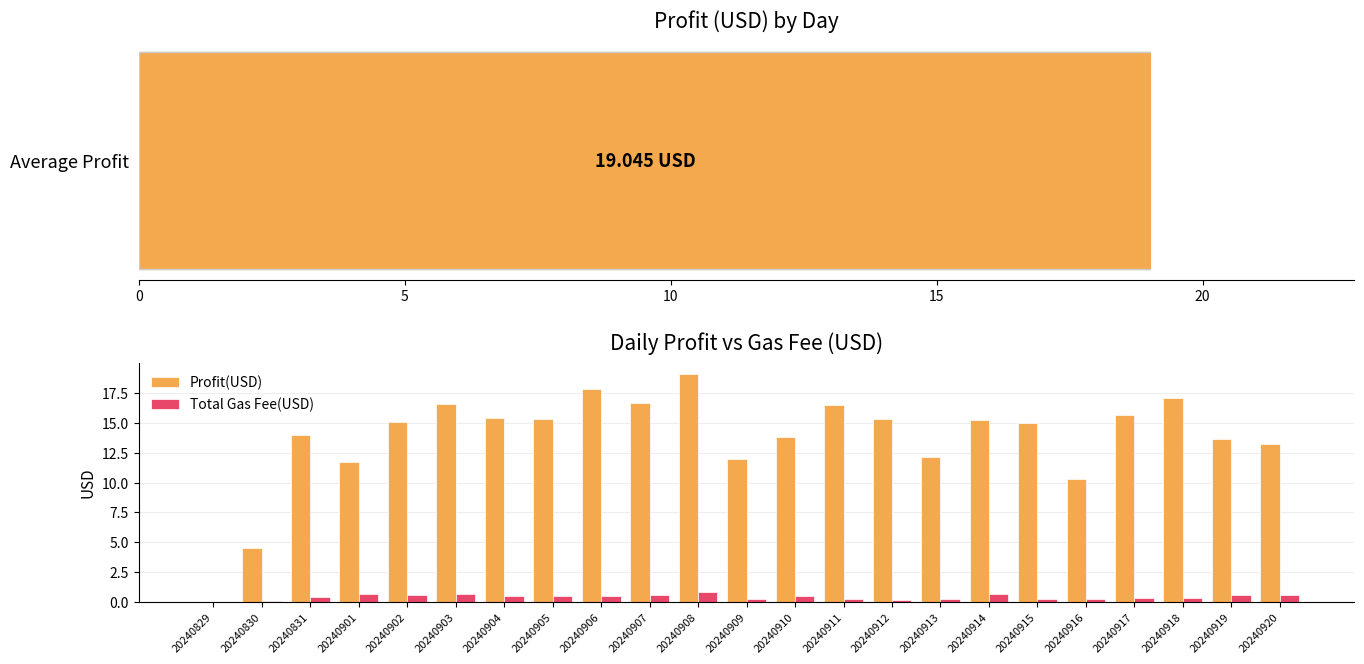

The value of Profit(USD) at 20240904 is 15.4. True or false?

True